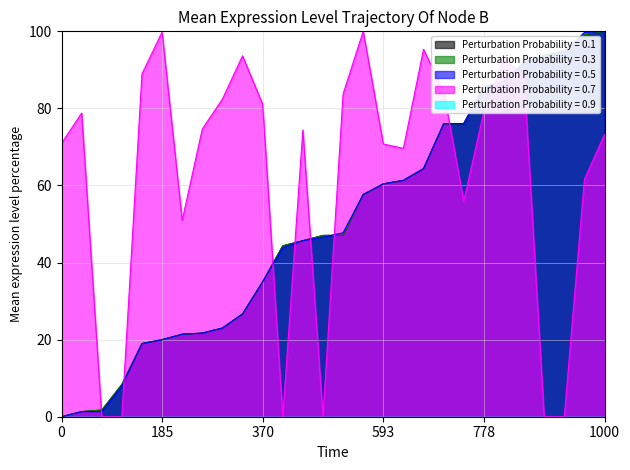

What is the sum of all exit values?

1409.2